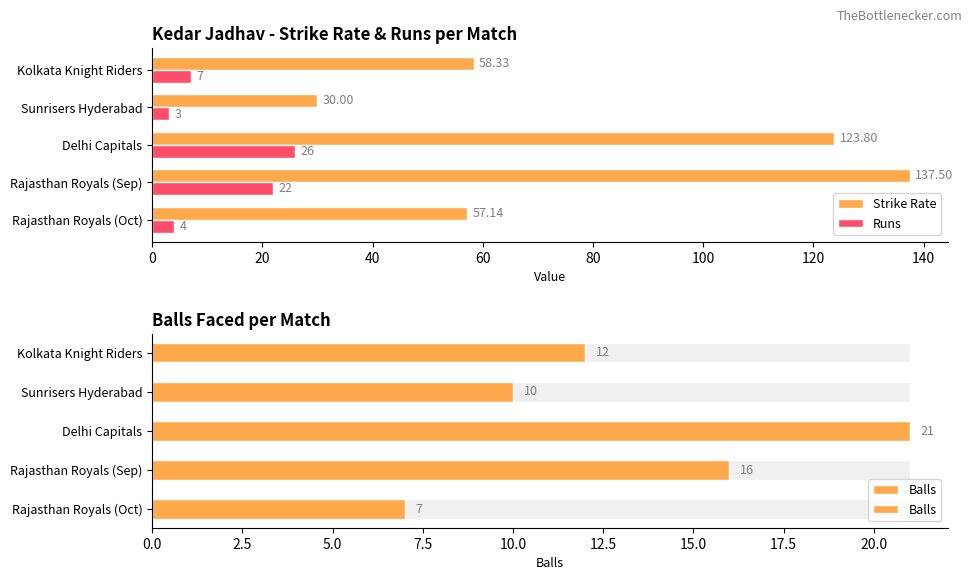

At how many categories does at least one series exceed 55?

4